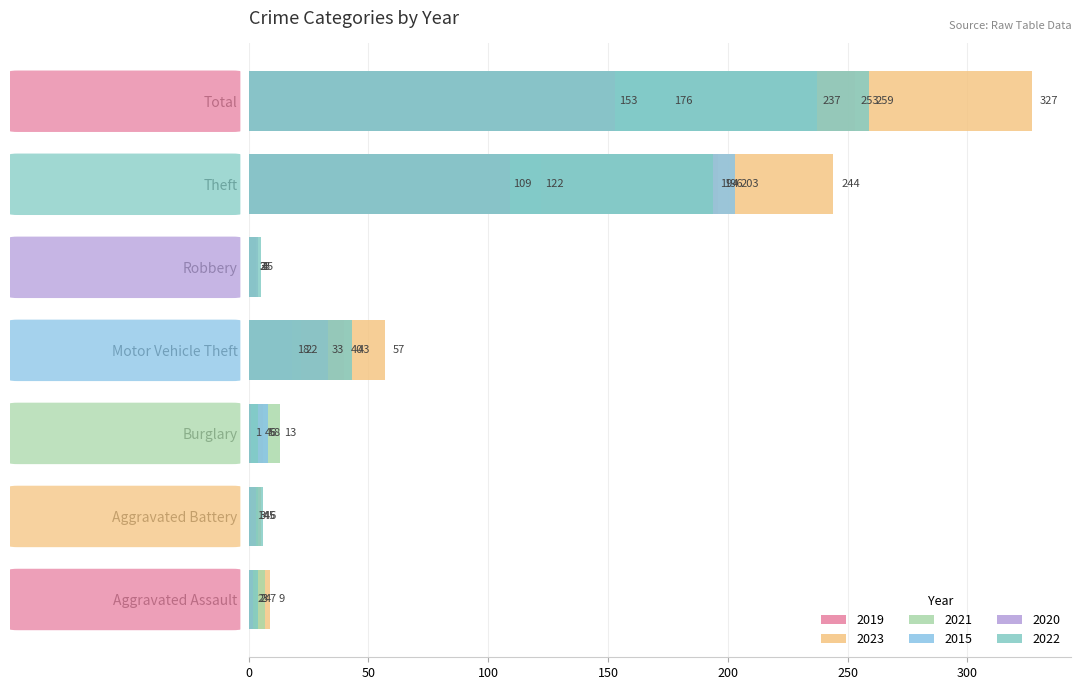

What is the average value of the 2020 series?

44